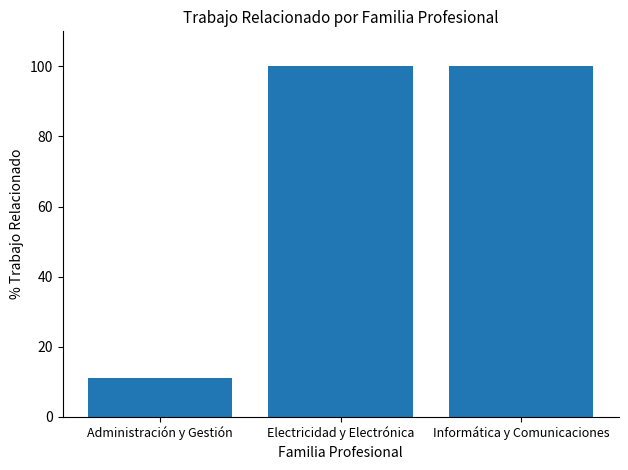

What is the ratio of the value at Electricidad y Electrónica to the value at Informática y Comunicaciones?

1.0